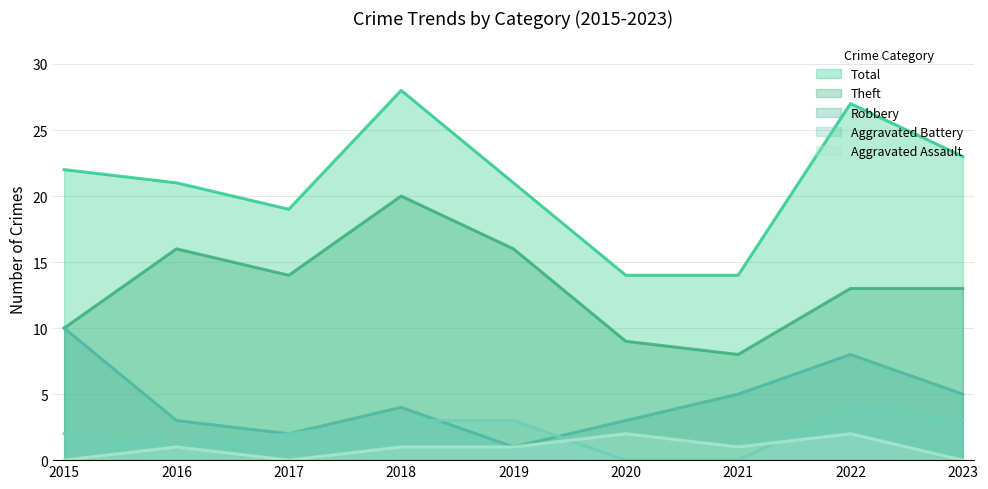

Reading left to right, extract all data points from this chart.

Total: 2015=22	2016=21	2017=19	2018=28	2019=21	2020=14	2021=14	2022=27	2023=23
Theft: 2015=10	2016=16	2017=14	2018=20	2019=16	2020=9	2021=8	2022=13	2023=13
Robbery: 2015=10	2016=3	2017=2	2018=4	2019=1	2020=3	2021=5	2022=8	2023=5
Aggravated Battery: 2015=2	2016=1	2017=2	2018=3	2019=3	2020=0	2021=0	2022=4	2023=3
Aggravated Assault: 2015=0	2016=1	2017=0	2018=1	2019=1	2020=2	2021=1	2022=2	2023=0